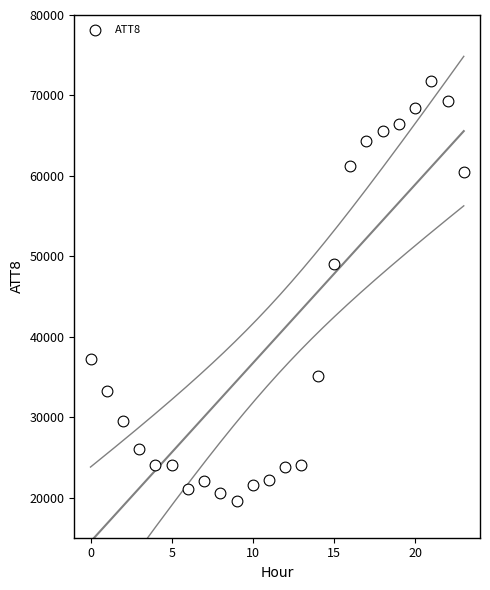

What Y value in the scatter plot is closest to 45700?

49000